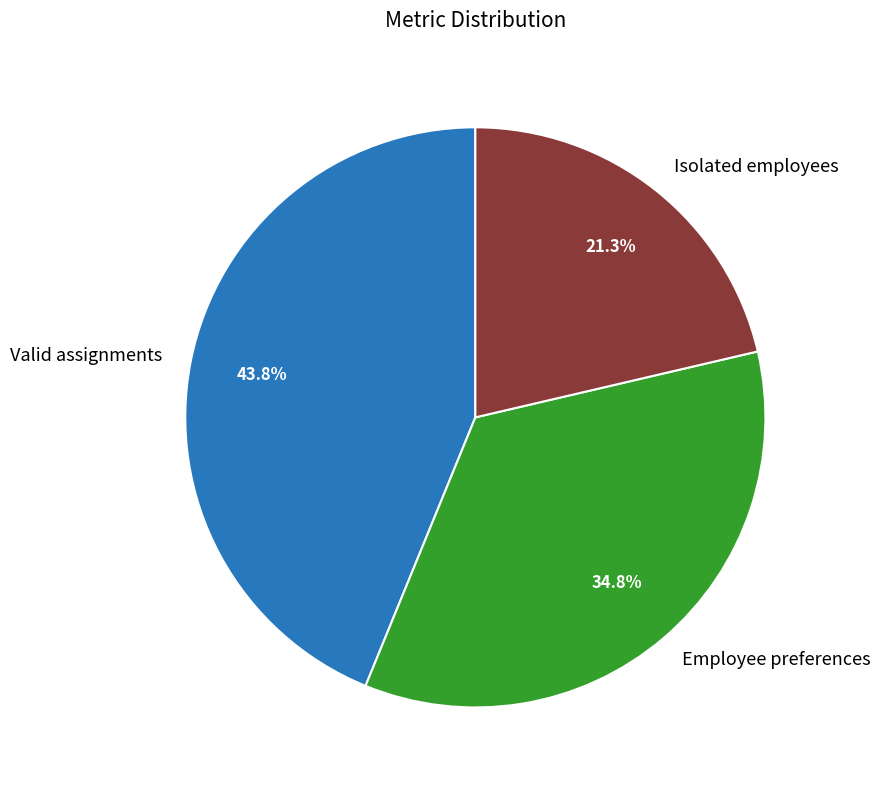

What portion of the pie excludes Isolated employees?

78.7%